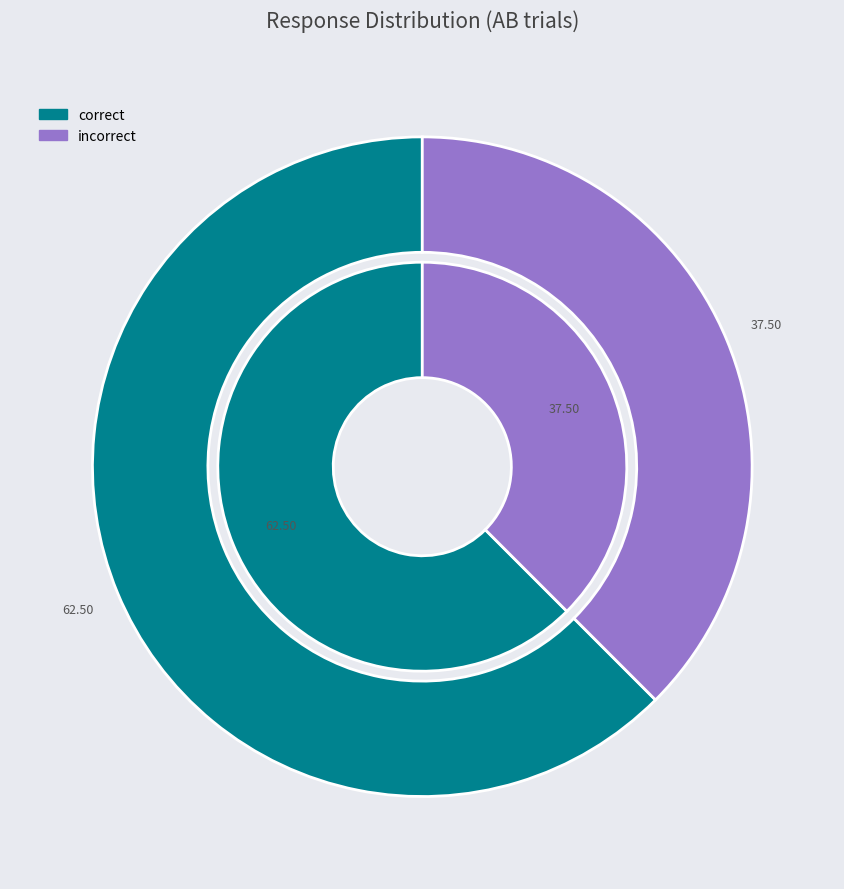

To the nearest percent, what is the average slice percentage?

50%